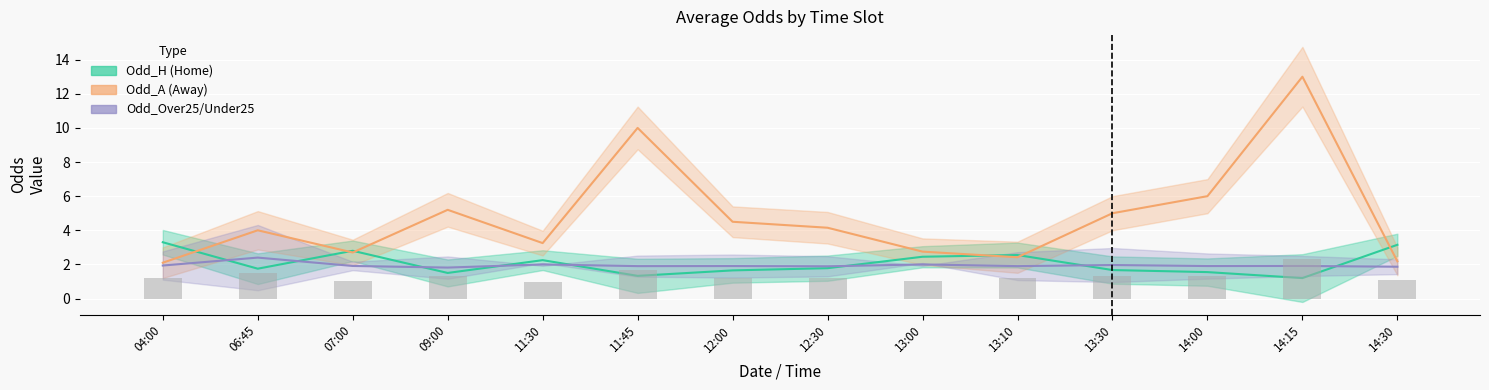

What is the maximum value for Odd_A?

13.0